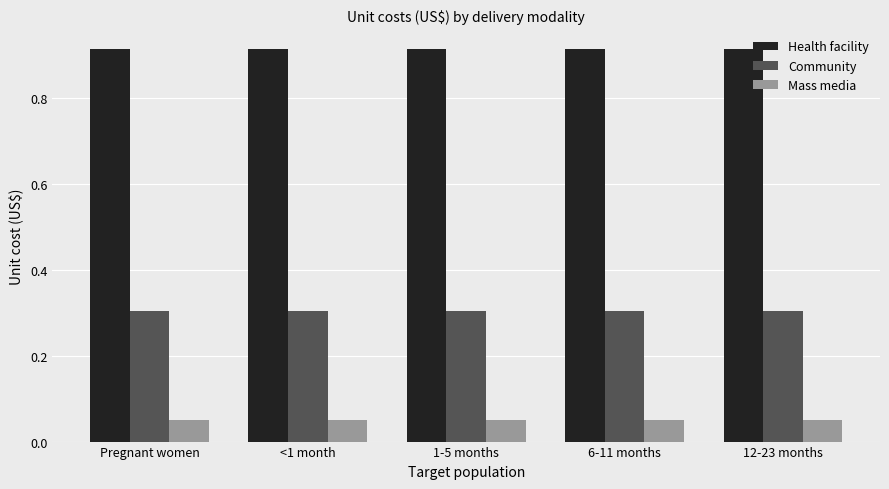

How many bars are there in each group?

3